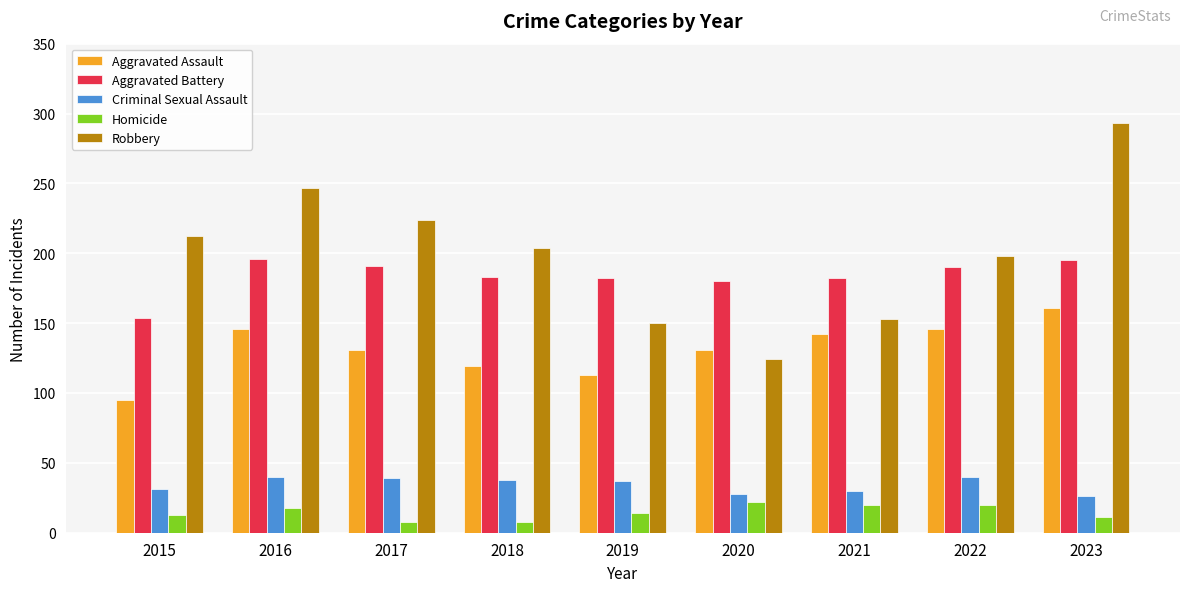

Is it true that Aggravated Assault equals 95 at 2015?

True